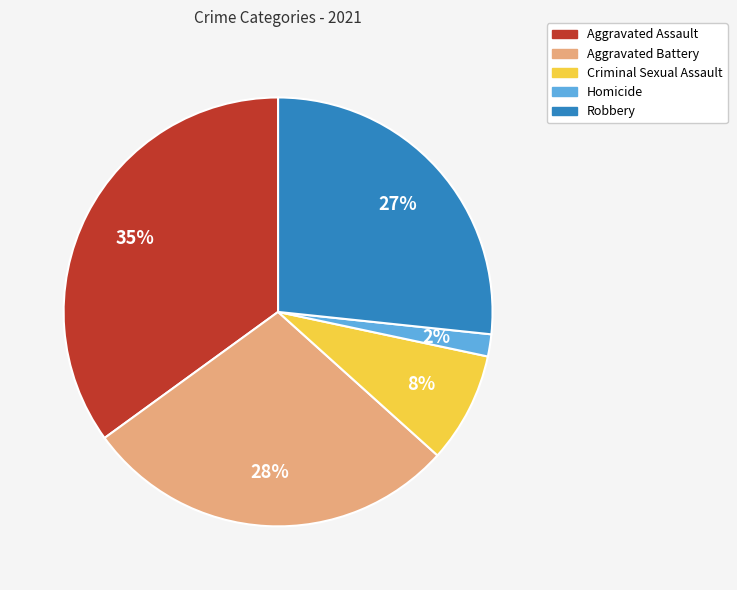

To the nearest percent, what is the combined percentage of Criminal Sexual Assault and Robbery?

35%